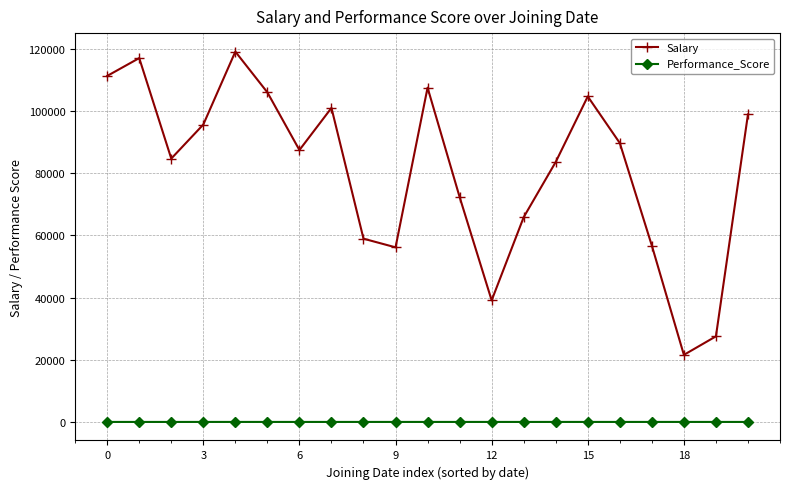

Rank the series by their maximum value, from highest to lowest.

Salary, Performance_Score